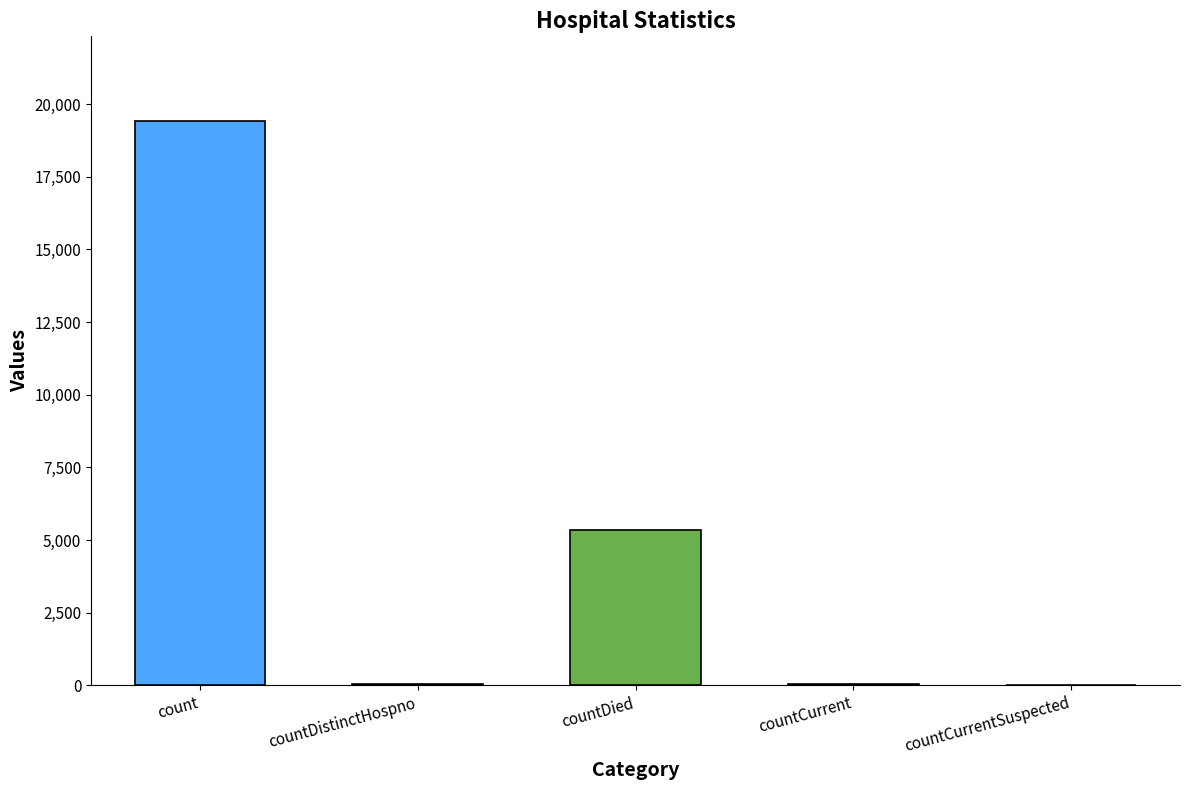

What is the sum of the values at countDied and countDistinctHospno?

5395